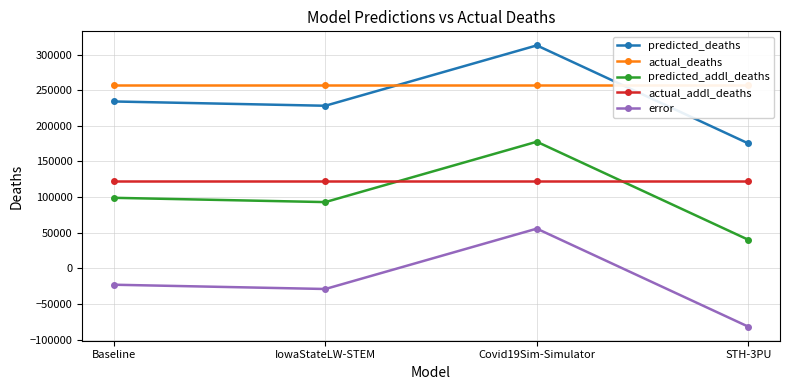

Which category has the highest value across all series?

Covid19Sim-Simulator